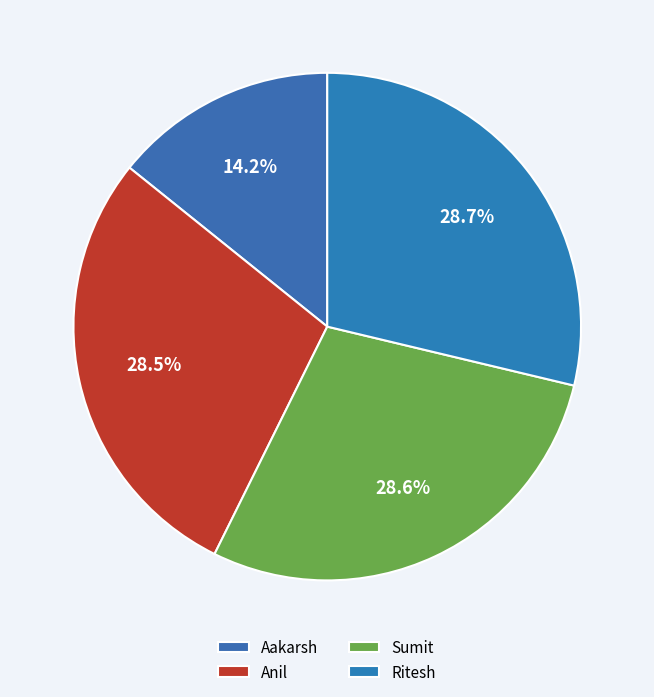

Which slice is the smallest?

Aakarsh